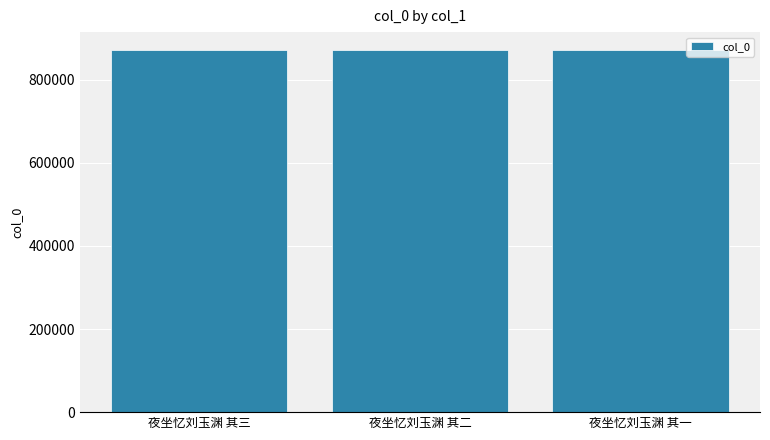

The chart shows a value of 870747 at 夜坐忆刘玉渊 其三. True or false?

True